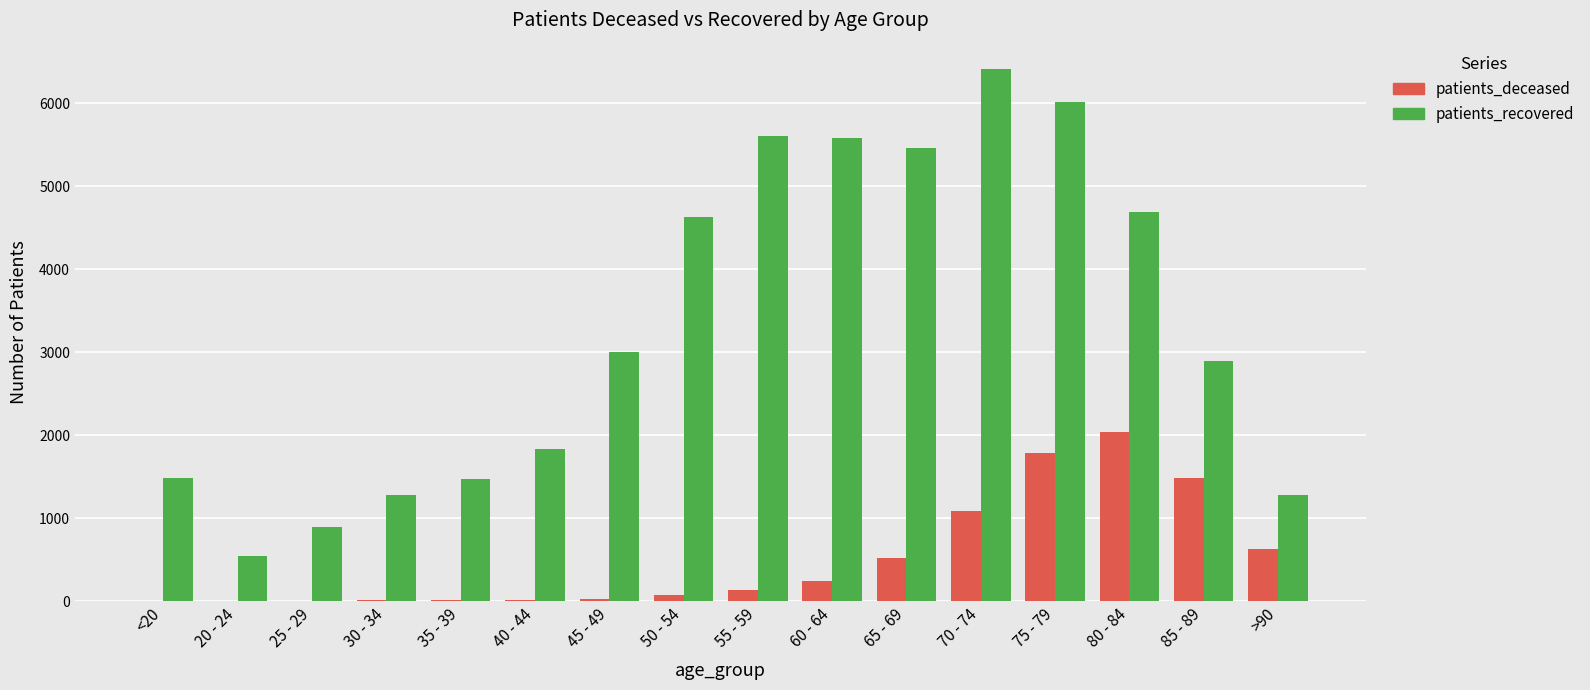

Where is patients_recovered nearest to the value 3479?

45 - 49